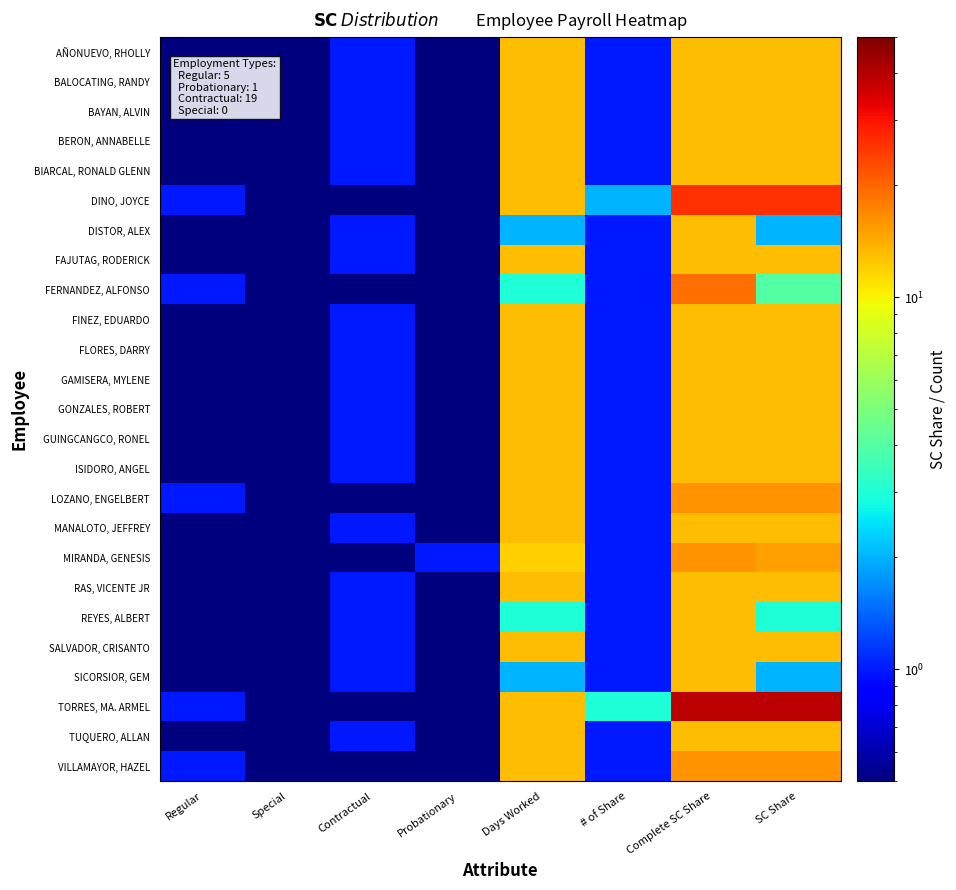

What is the minimum value shown in the chart?

0.5